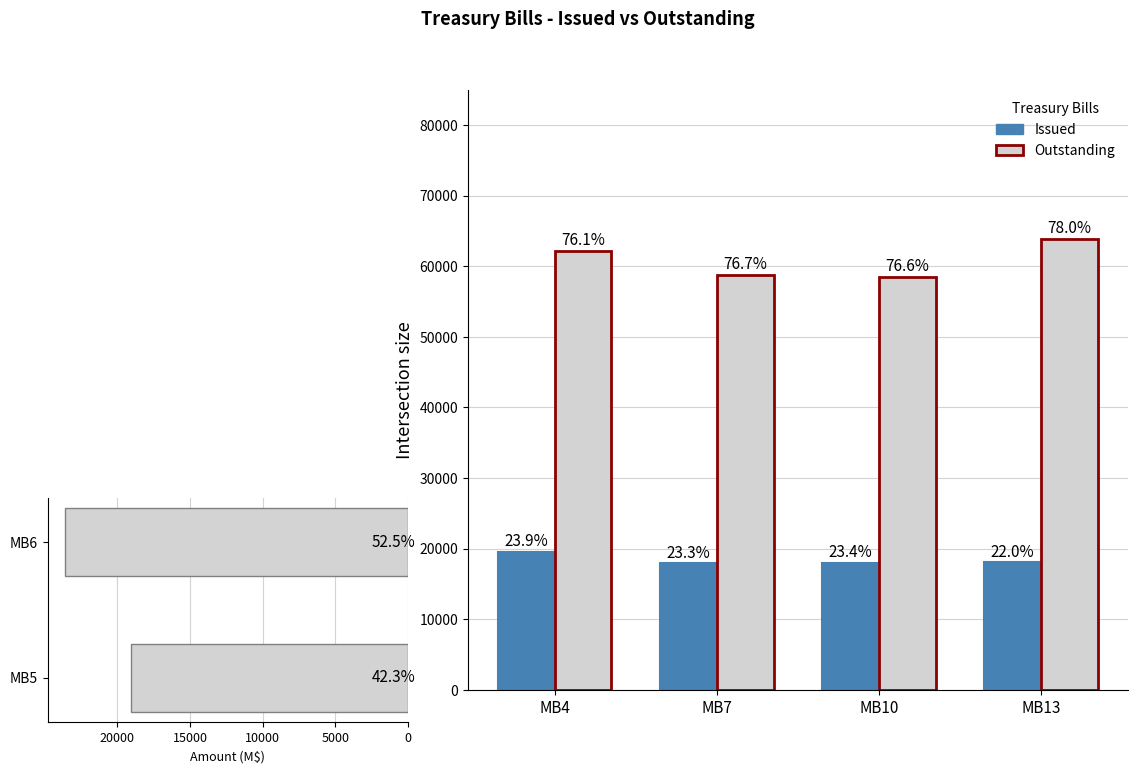

What are all the series names shown in the legend?

Issued, Outstanding